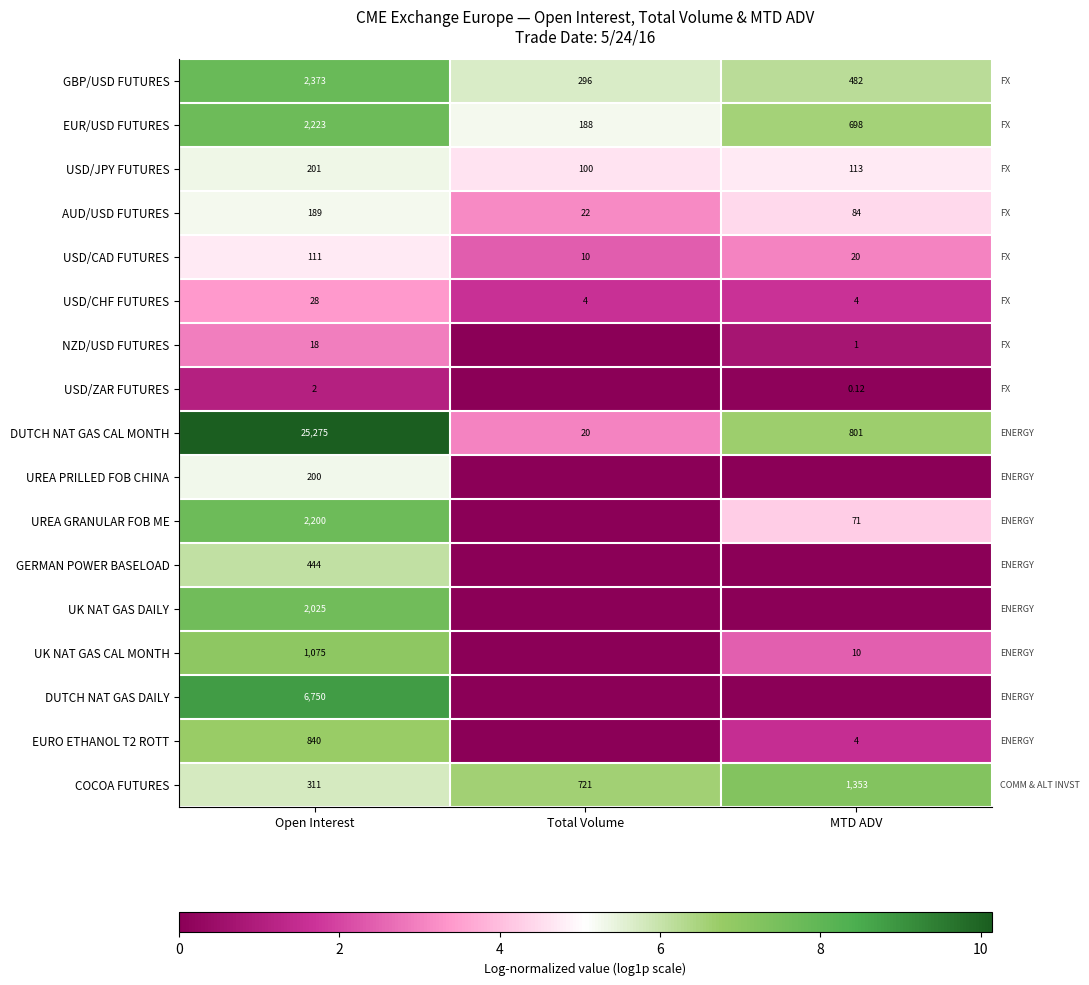

At which label does AUD/USD FUTURES reach its peak?

Open Interest